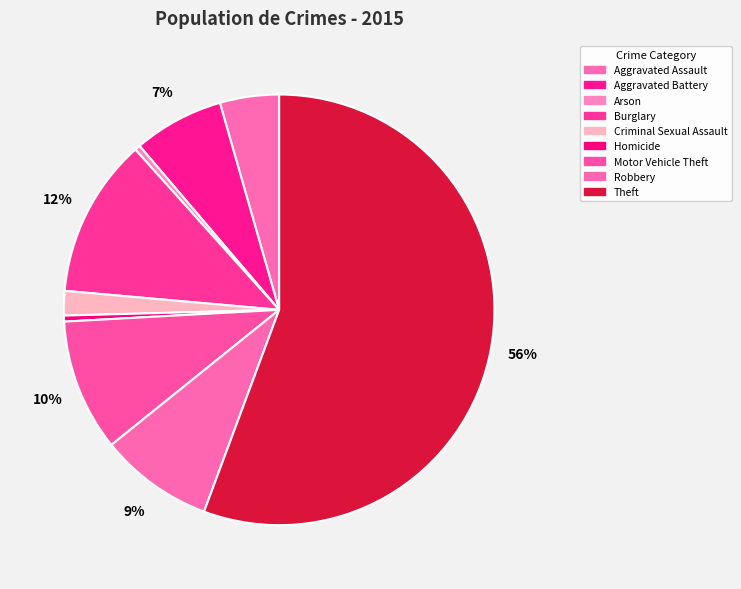

True or false: Theft accounts for 63% of the total.

False